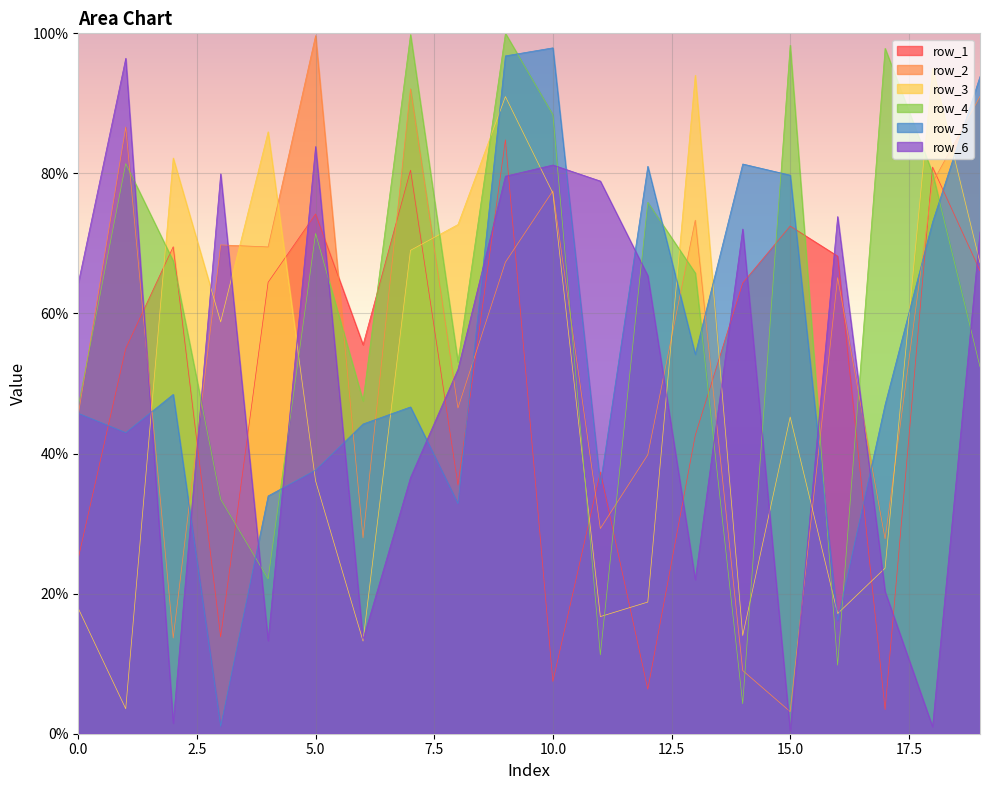

What is the value of the row_6 point at the 16th from the left?

0.4